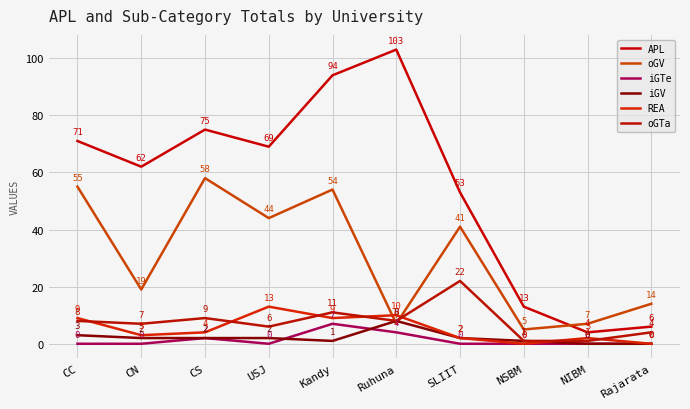

In iGTe, how many points are lower than both neighbors (excluding endpoints)?

1